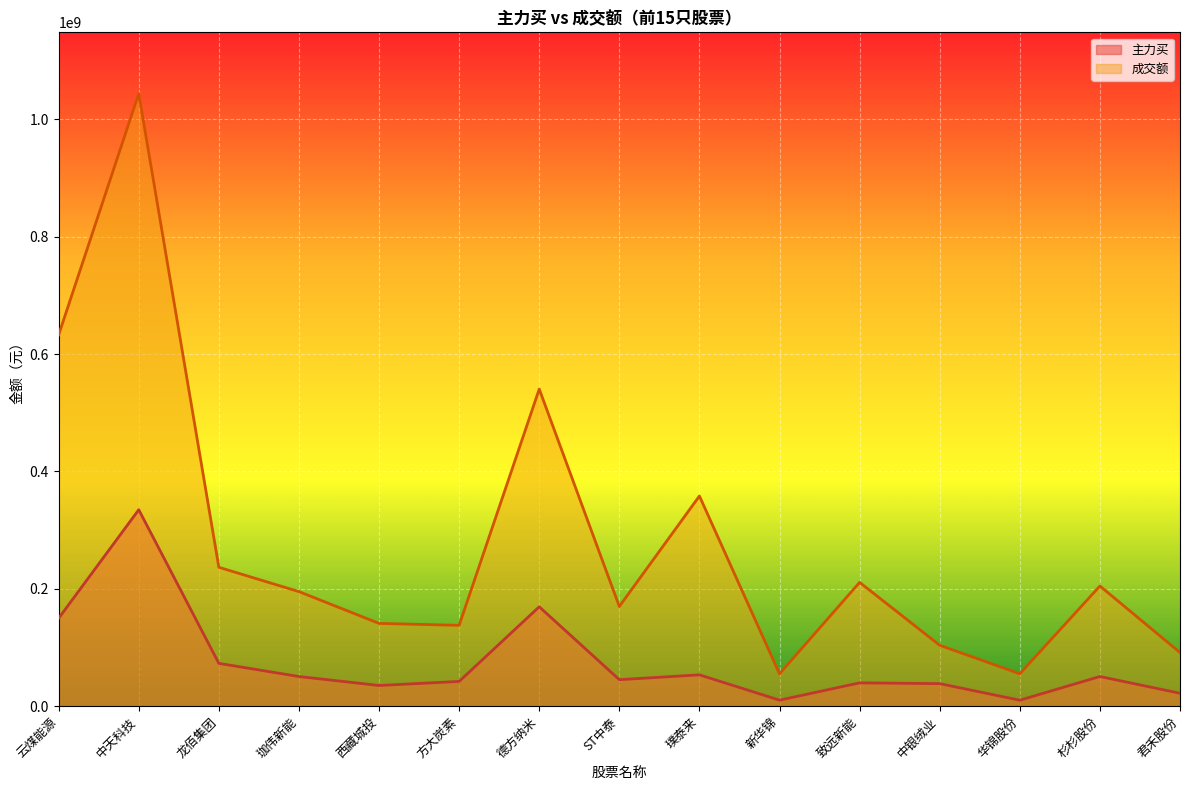

Where is 成交额 nearest to the value 549543013?

德方纳米